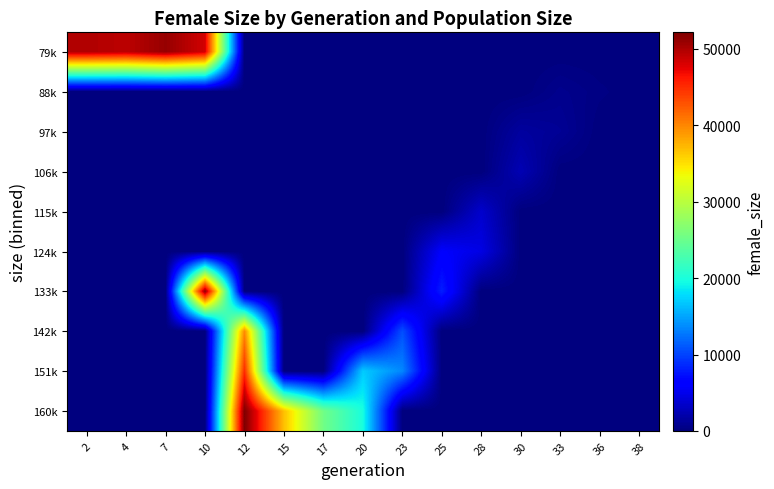

Which series has the widest spread of values?

160k